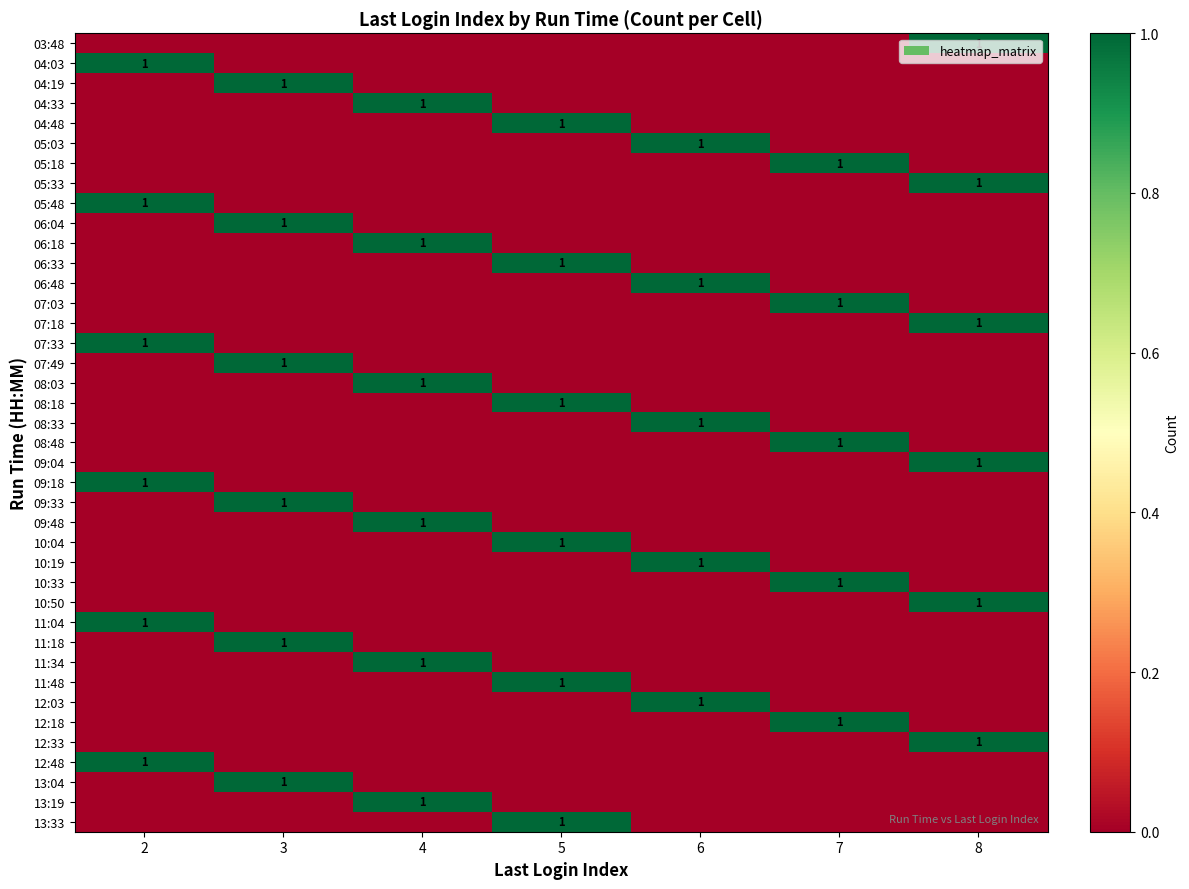

List the series in order of their peak value, lowest first.

03:48, 04:03, 04:19, 04:33, 04:48, 05:03, 05:18, 05:33, 05:48, 06:04, 06:18, 06:33, 06:48, 07:03, 07:18, 07:33, 07:49, 08:03, 08:18, 08:33, 08:48, 09:04, 09:18, 09:33, 09:48, 10:04, 10:19, 10:33, 10:50, 11:04, 11:18, 11:34, 11:48, 12:03, 12:18, 12:33, 12:48, 13:04, 13:19, 13:33